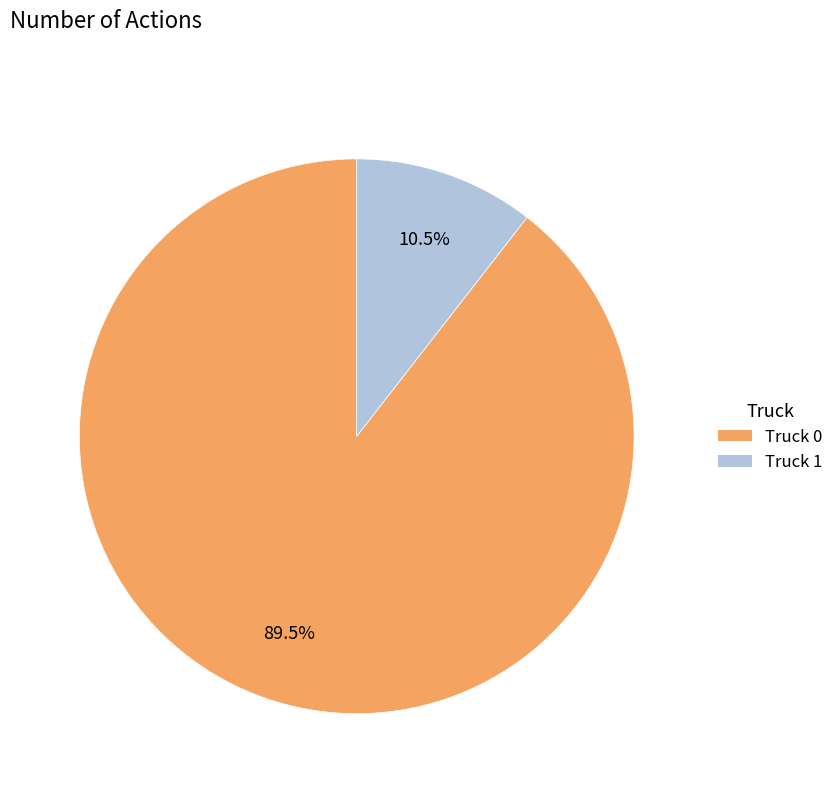

Rank the categories by value from lowest to highest.

Truck 1, Truck 0